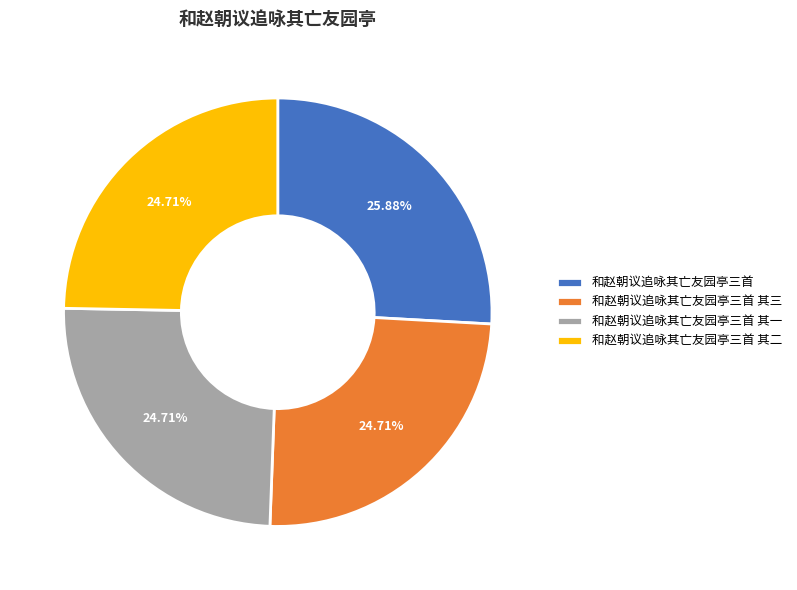

What portion of the pie excludes 和赵朝议追咏其亡友园亭三首?

74.1%